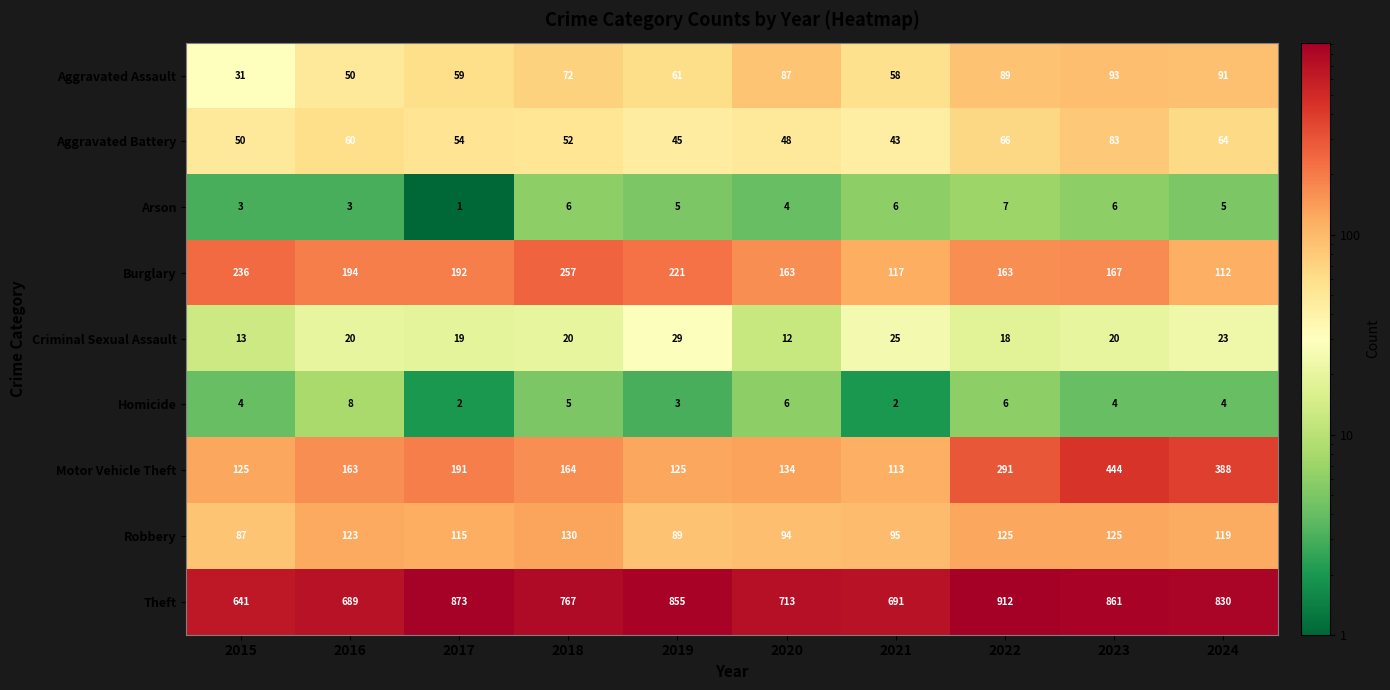

At which label is Robbery closest to 108?

2017